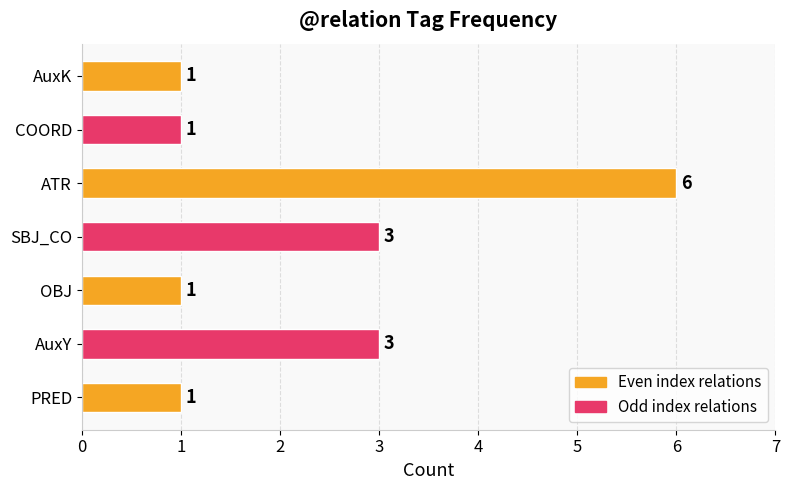

Are the bars horizontal?

Yes